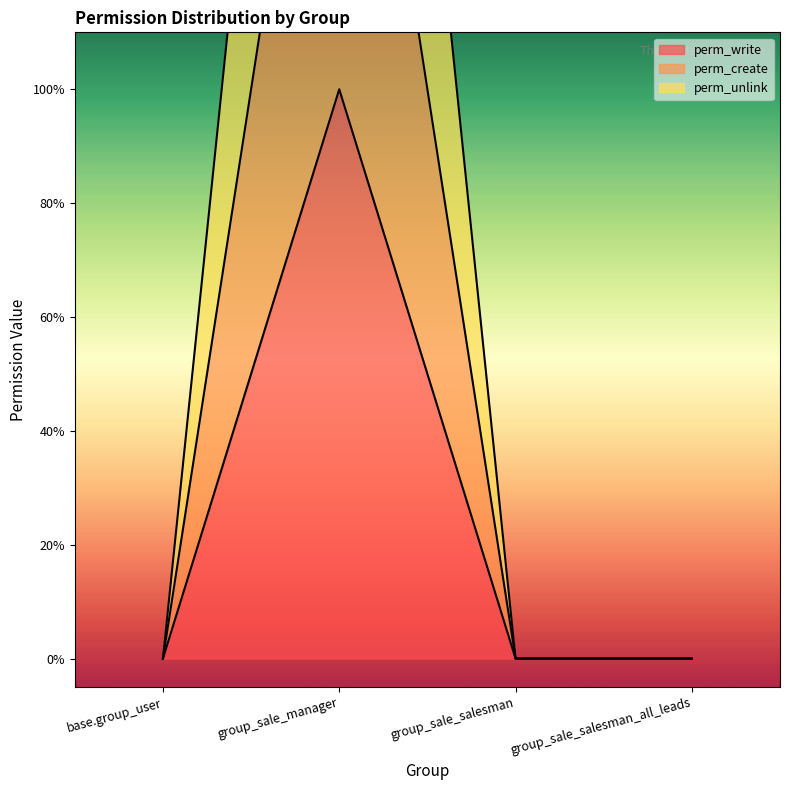

Does the chart display data point markers on the line(s)?

No